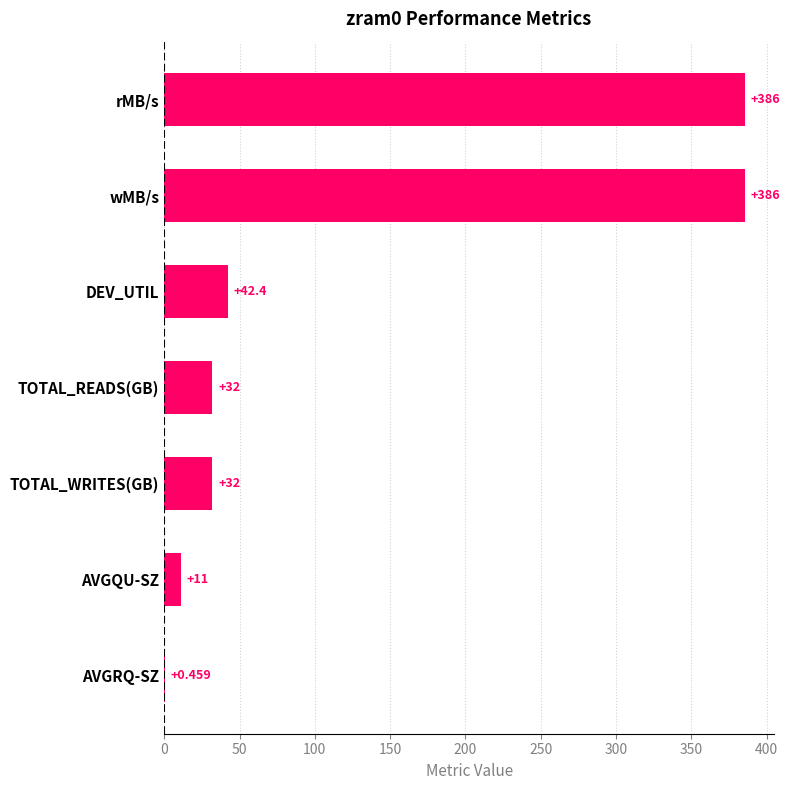

At which category does the chart reach its peak across all series?

wMB/s